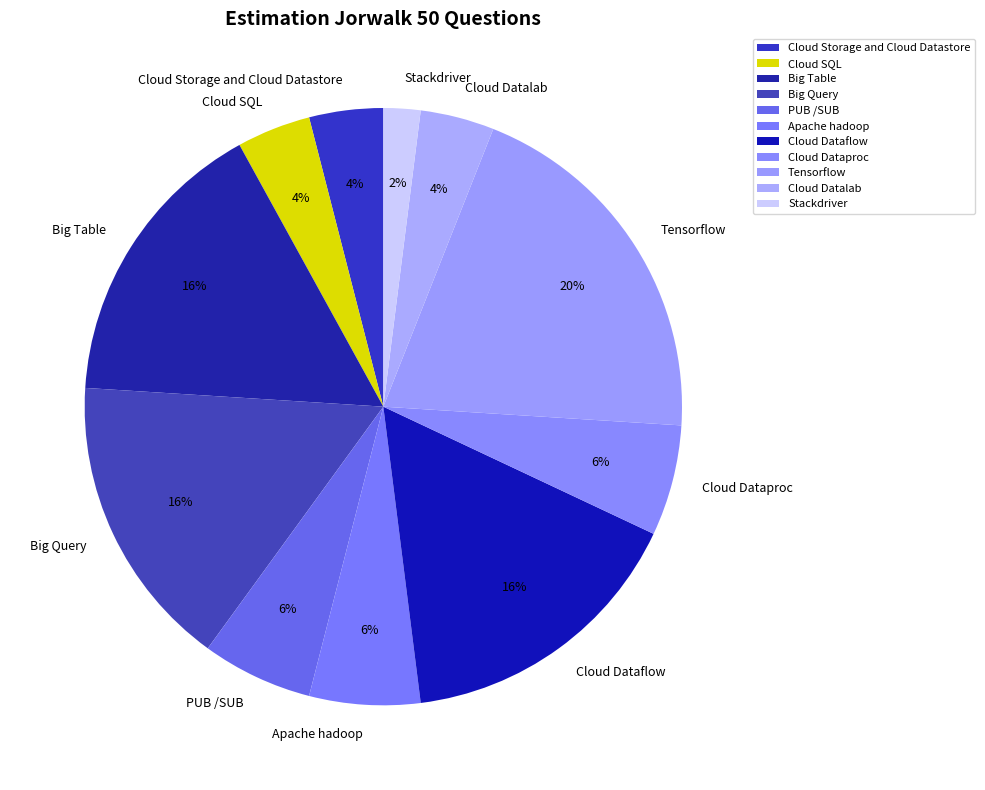

True or false: Stackdriver accounts for 2% of the total.

True